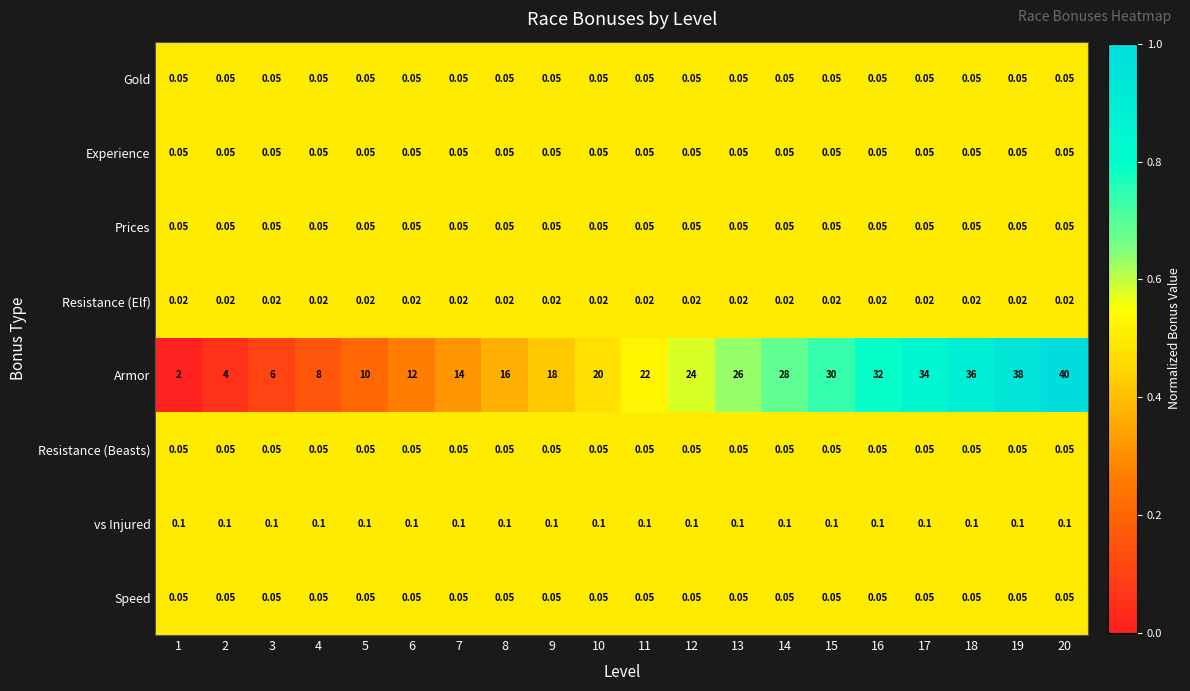

Between 19 and 20, which series saw the biggest shift?

Armor